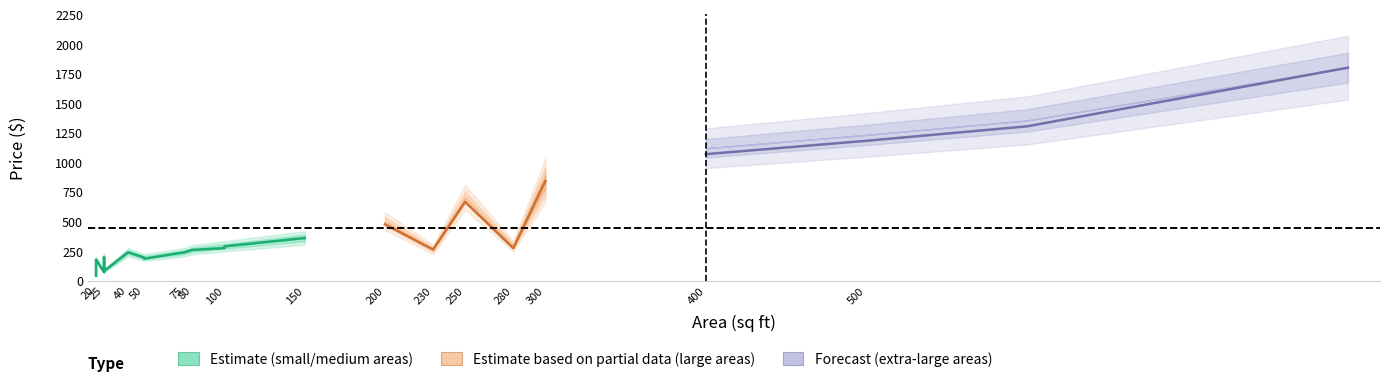

True or false: discountedPrice has a value of 176 at 16.

False